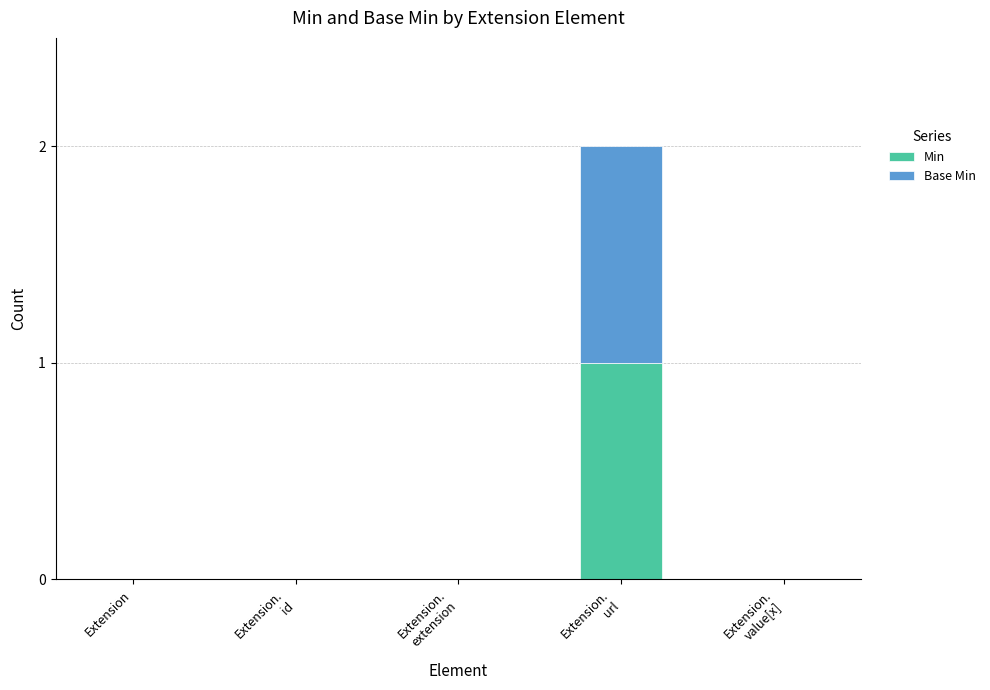

Are the bars horizontal?

No